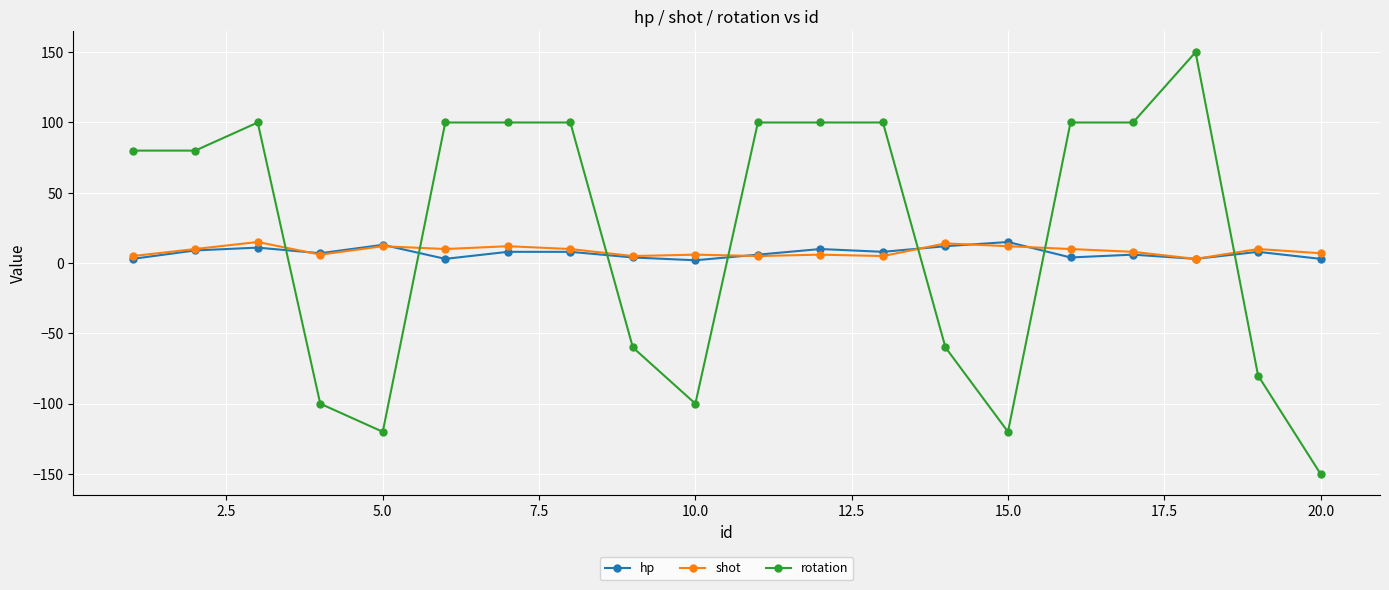

How many values in rotation are above zero?

12